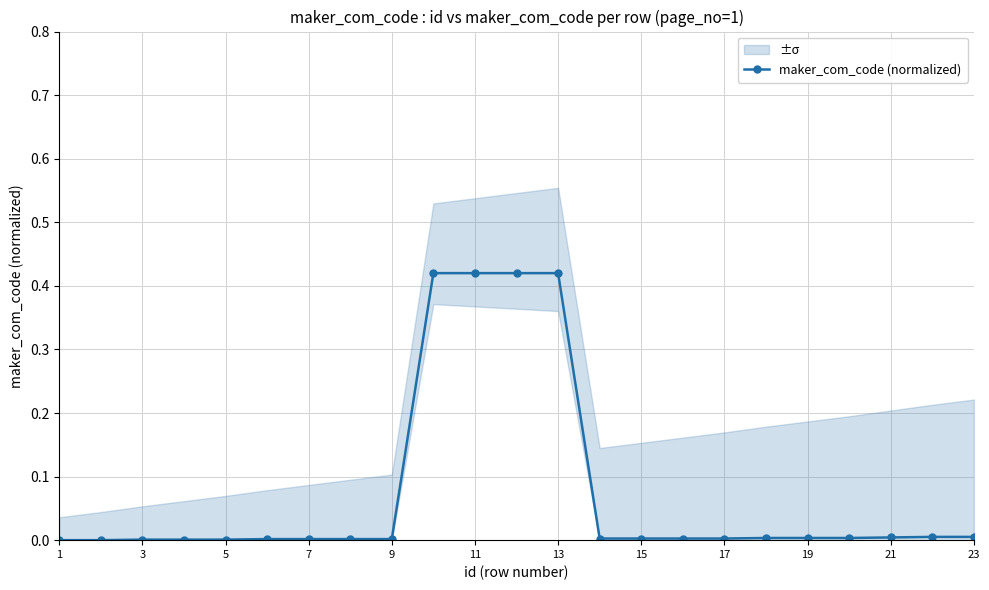

The maker_com_code (normalized) series shows 0.0 at 23. True or false?

True